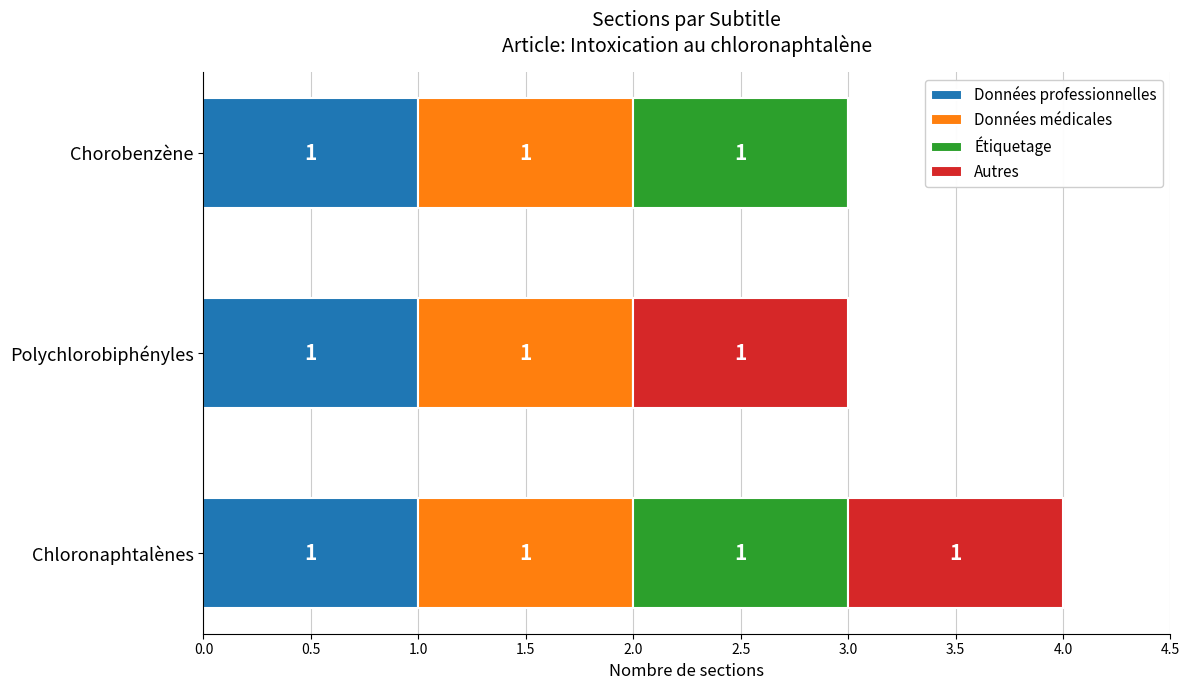

The value of Données professionnelles at Chloronaphtalènes is 1. True or false?

True